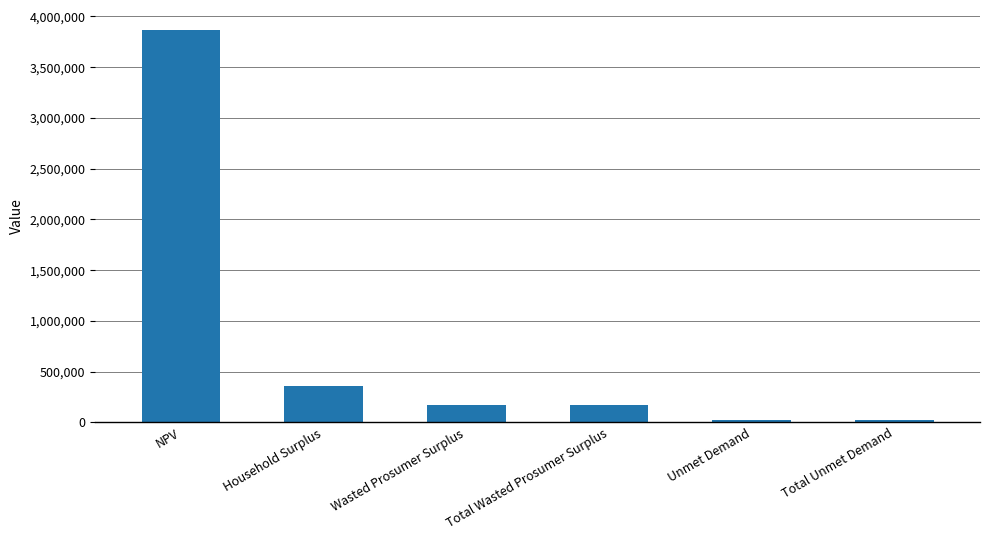

The chart shows a value of 3870033.5 at NPV. True or false?

True